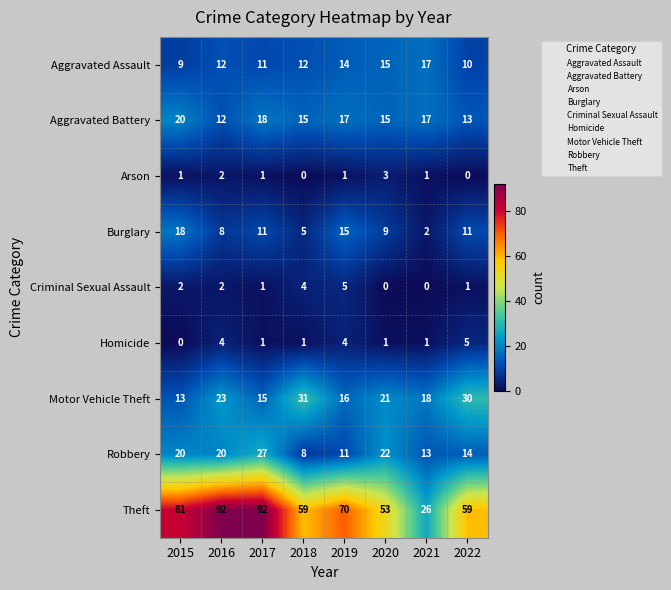

Is it true that Criminal Sexual Assault equals 2 at 2021?

False